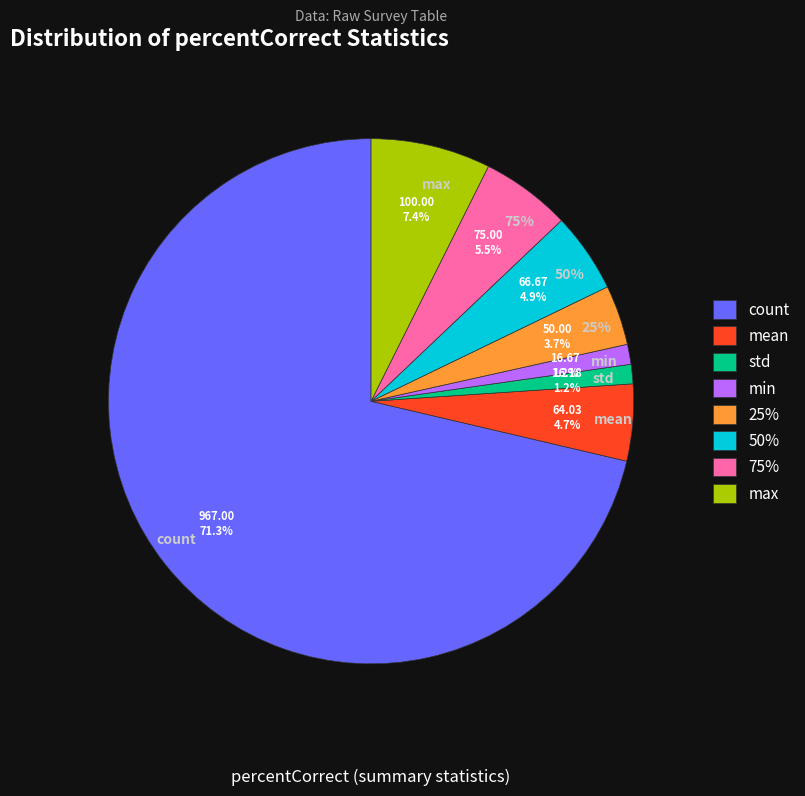

Which category accounts for the majority?

count